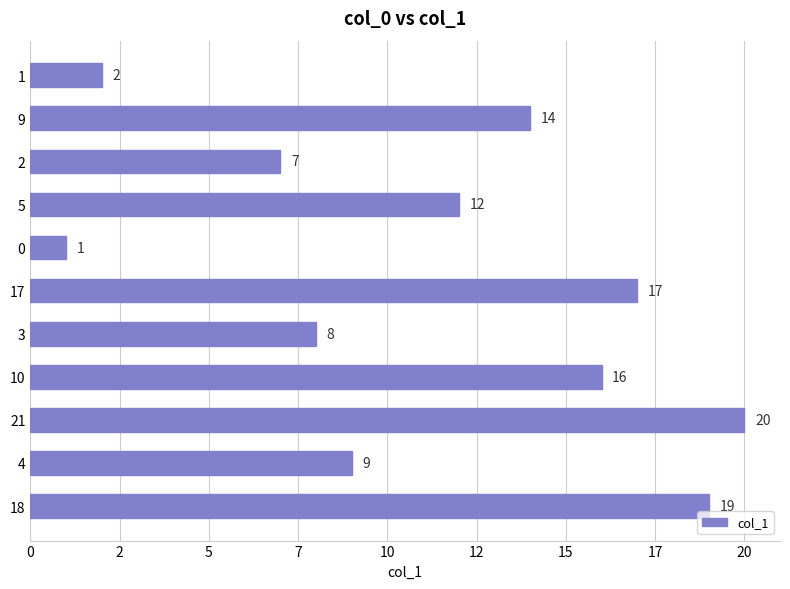

Rank the categories by value from highest to lowest.

21, 18, 17, 10, 9, 5, 4, 3, 2, 1, 0